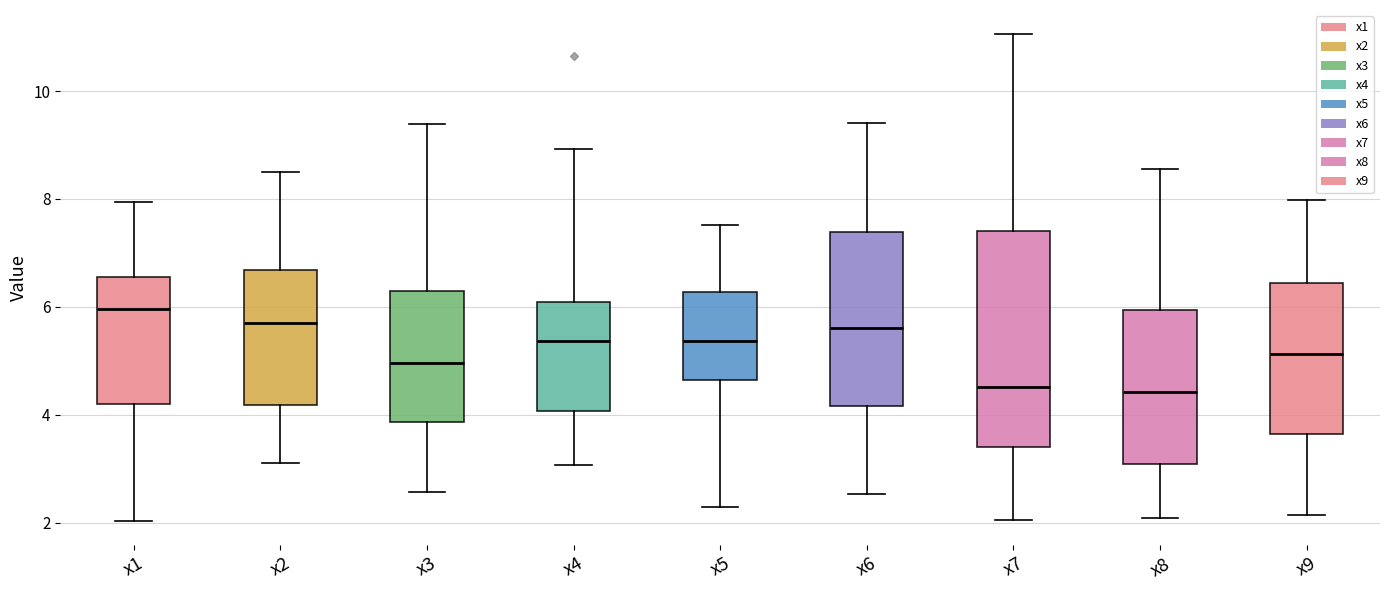

Where is the upper edge of the box for x9 on the y-axis? The values are not printed on the chart, so give them approximately, as read against the axis.

6.4